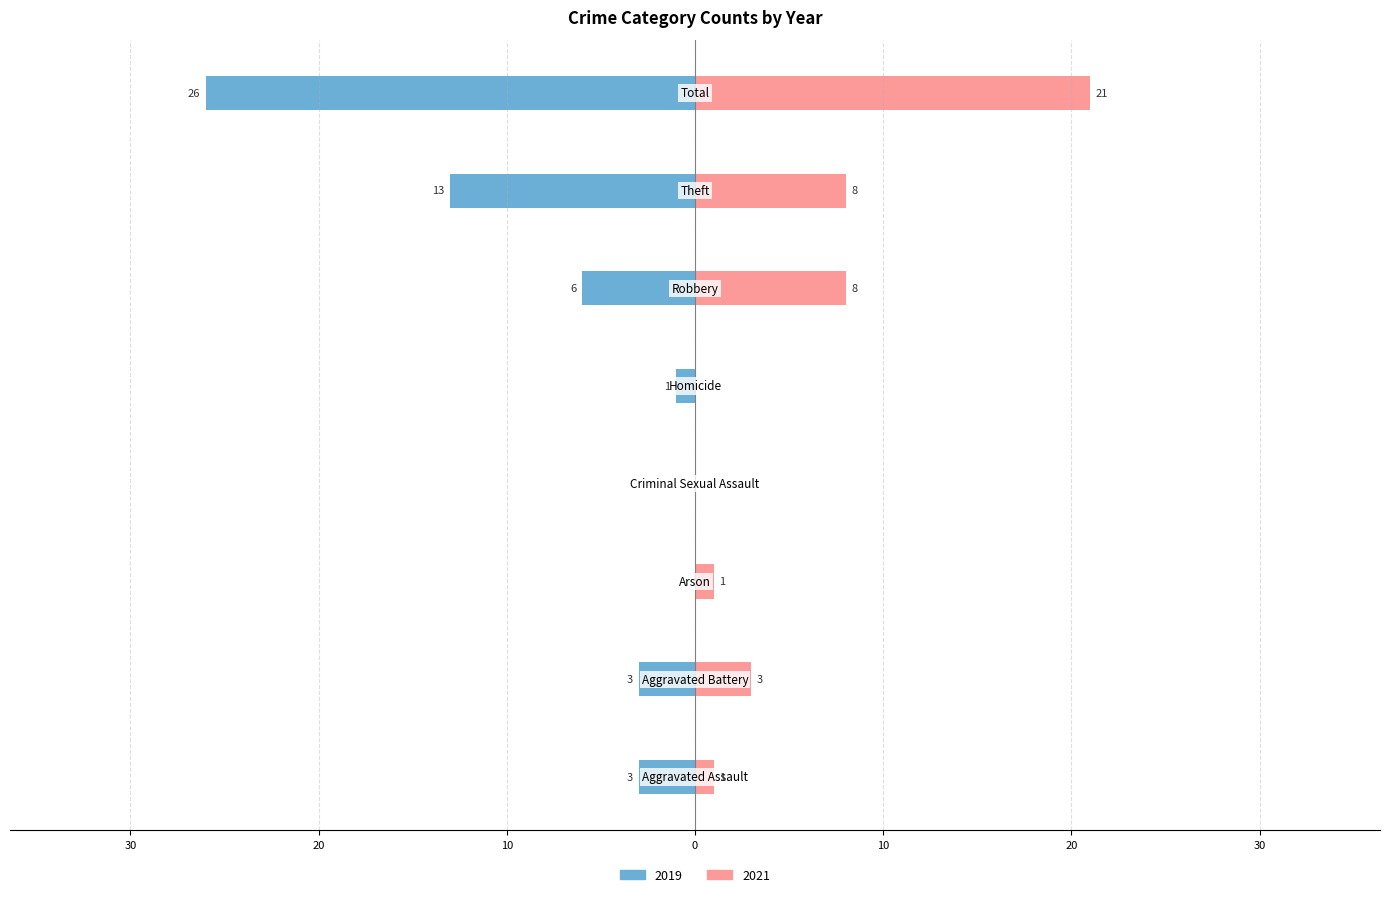

Reading right to left, list all the values displayed in this chart.

2019: Total=-26	Theft=-13	Robbery=-6	Homicide=-1	Criminal Sexual Assault=0	Arson=0	Aggravated Battery=-3	Aggravated Assault=-3
2021: Total=21	Theft=8	Robbery=8	Homicide=0	Criminal Sexual Assault=0	Arson=1	Aggravated Battery=3	Aggravated Assault=1